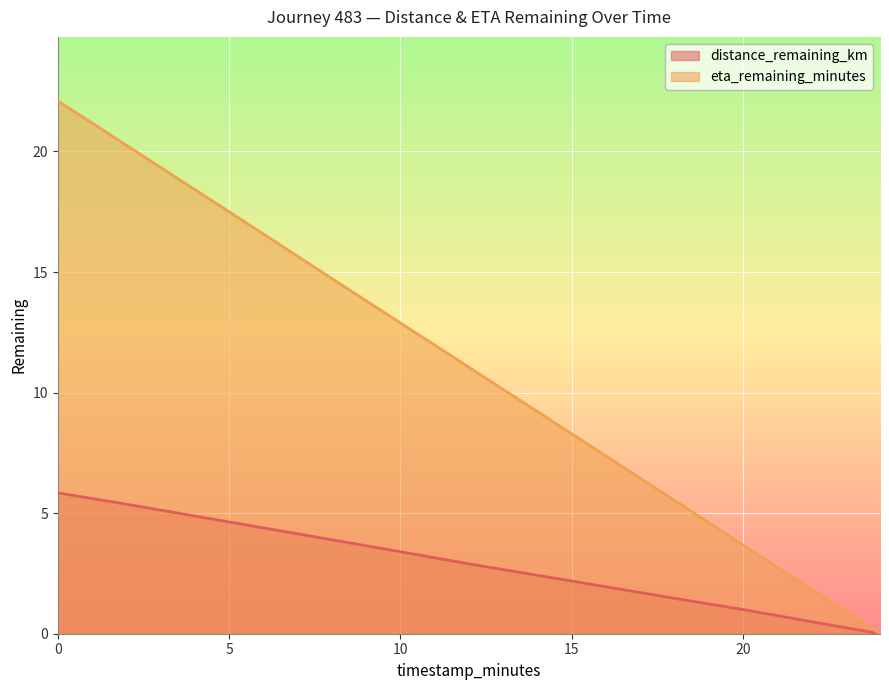

What position from the left is 14.0?

8